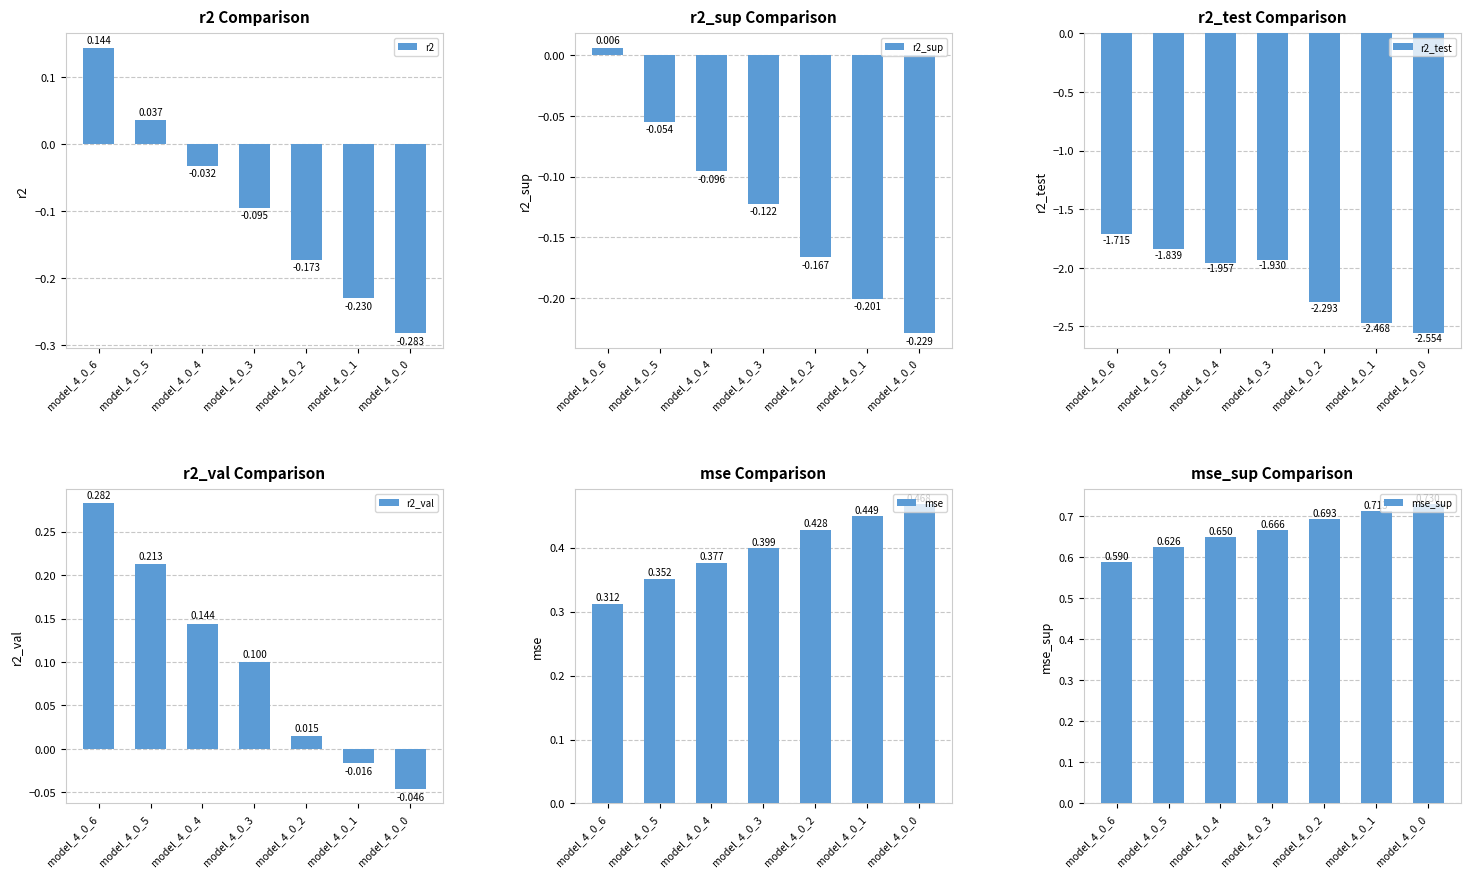

True or false: r2_test has a value of -0.6 at model_4_0_3.

False